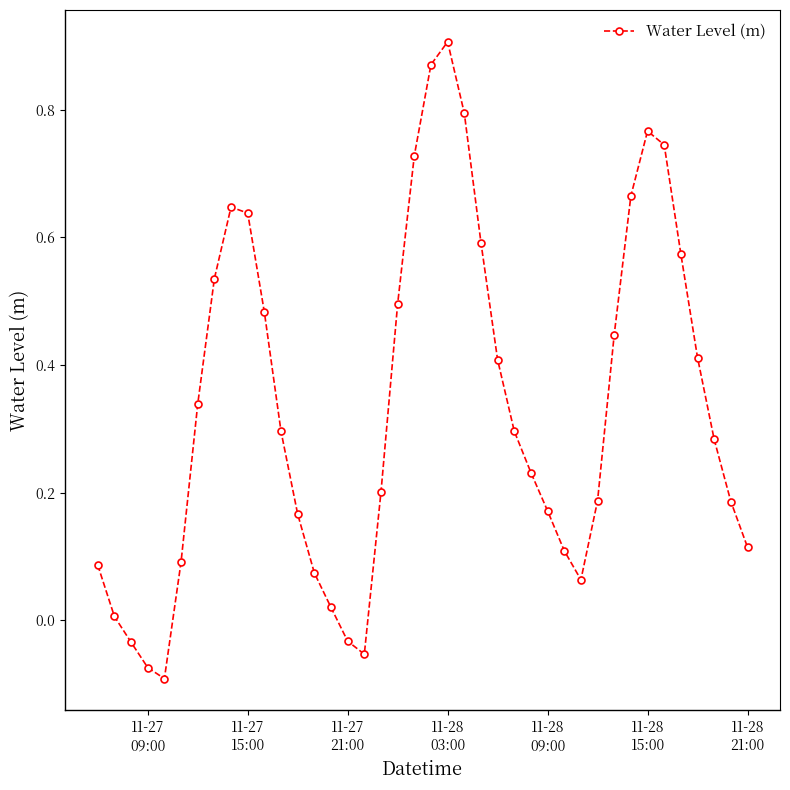

What is the sum of all values?

13.4